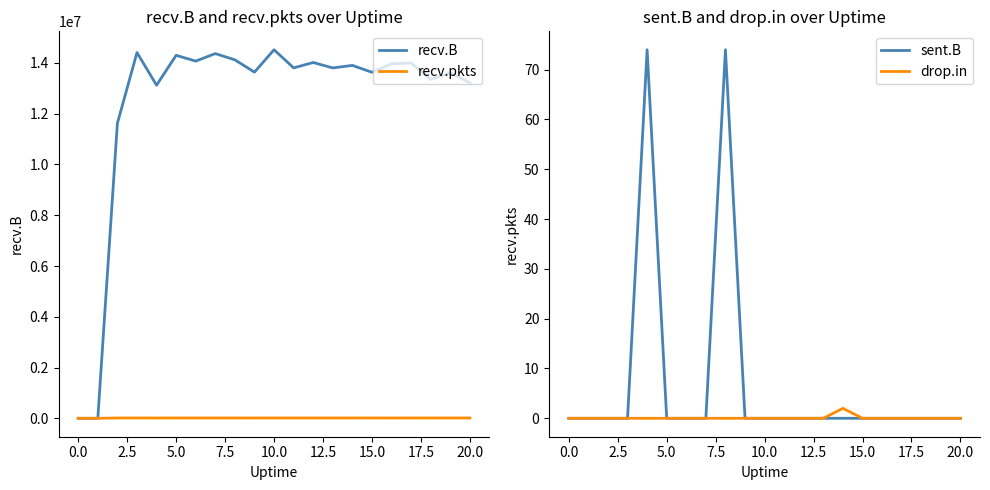

True or false: sent.B and drop.in cross at least once.

False